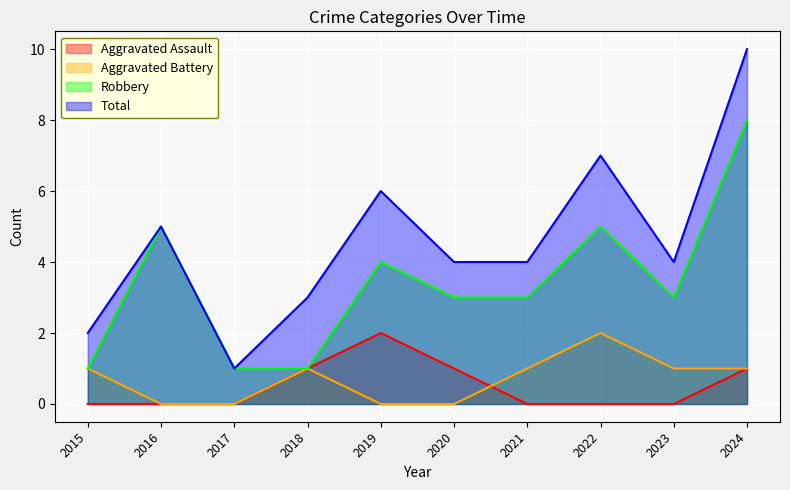

What is the difference between the second highest and second lowest values in the Aggravated Assault series?

1